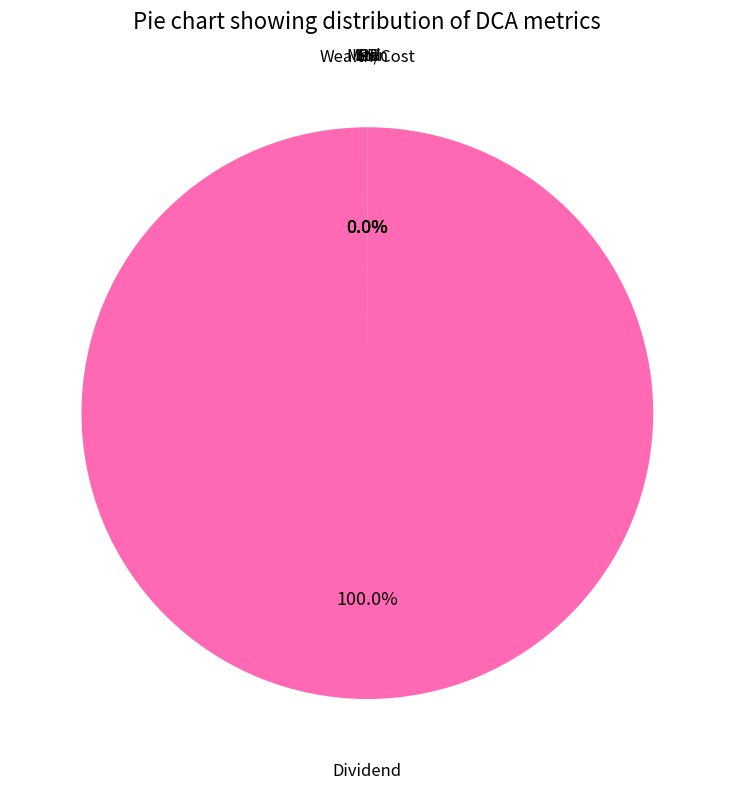

Is there a majority slice in this chart?

Yes